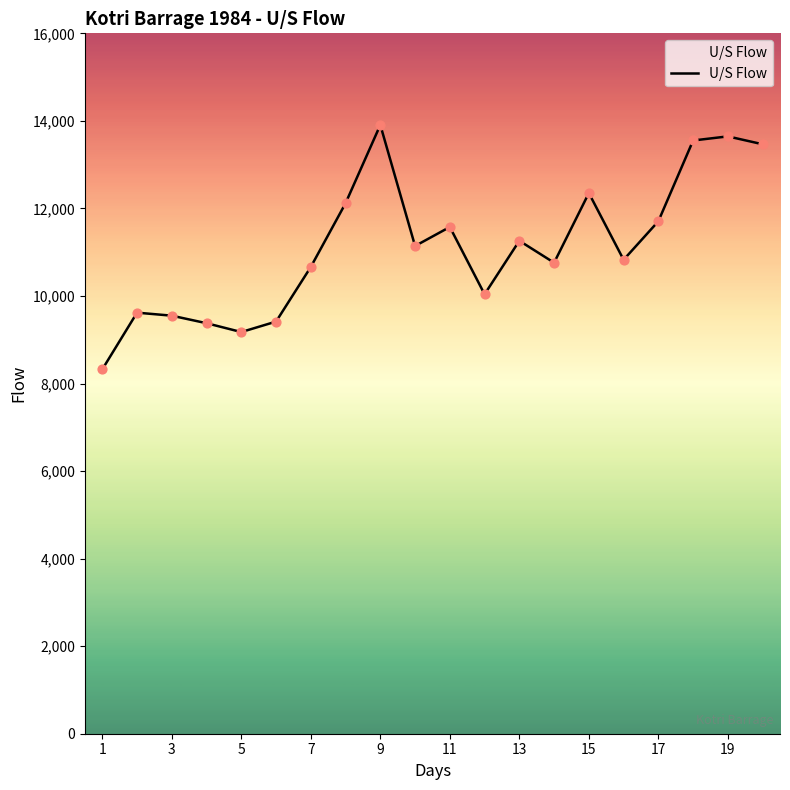

What is the greatest value displayed?

13907